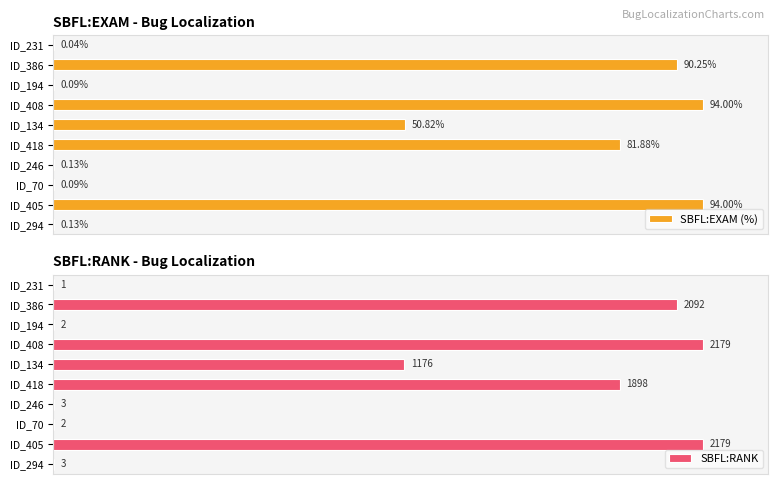

How many groups of bars are there?

10